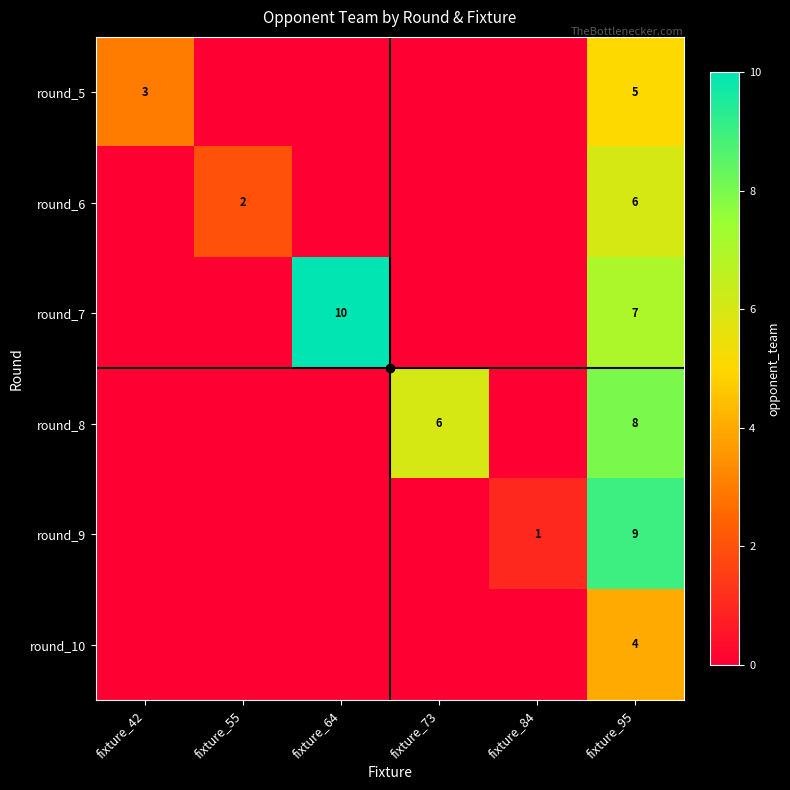

What is the total value across all series at fixture_95?

39